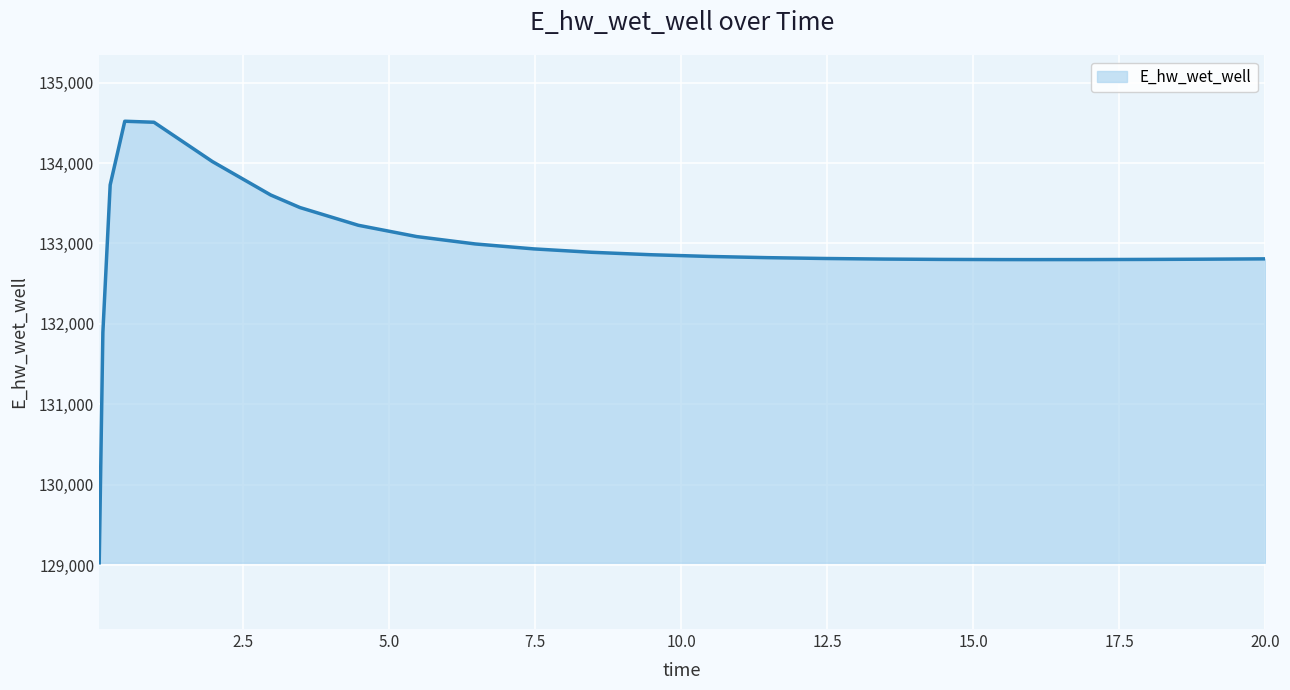

What is the minimum value shown in the chart?

129029.8